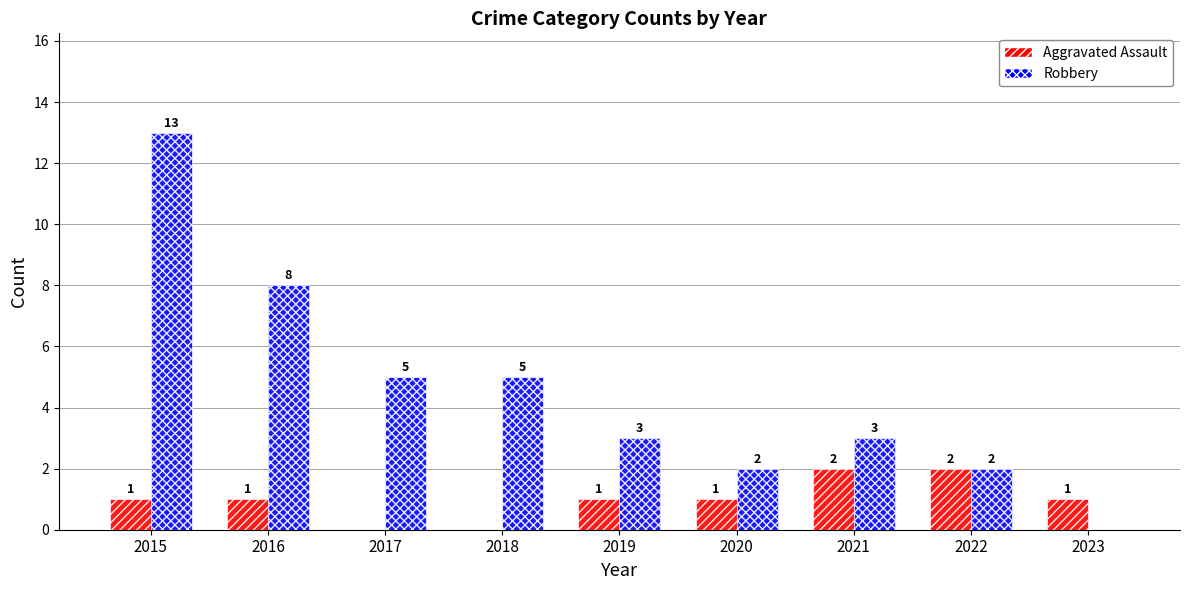

What are all the series names shown in the legend?

Aggravated Assault, Robbery